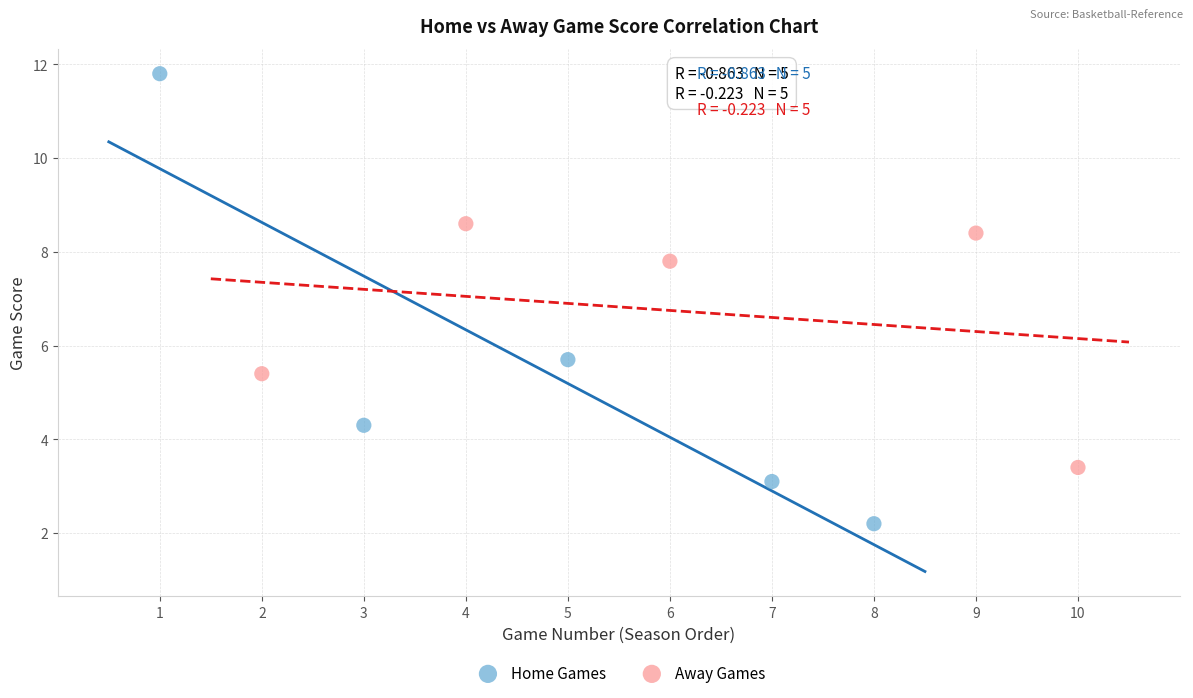

Which series contains the lowest Y value?

Home Games